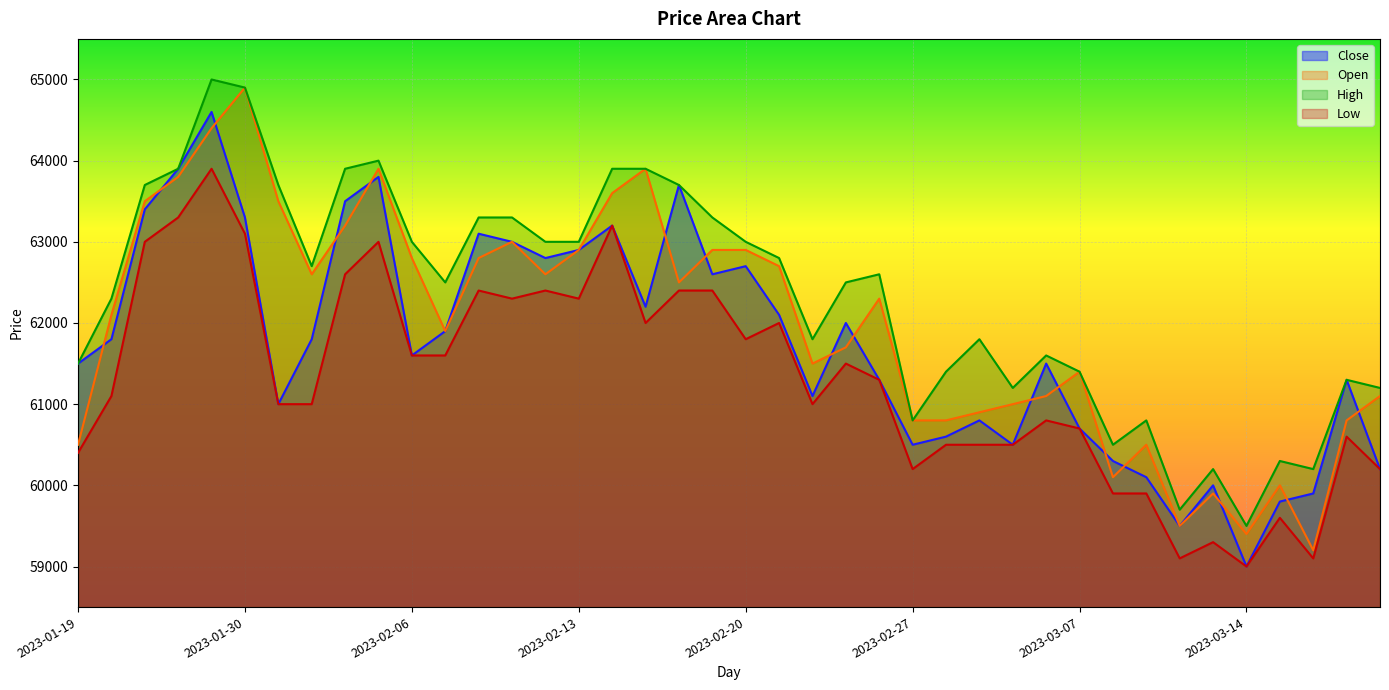

Reading left to right, transcribe all the data shown in this chart.

Close: 61500	61800	63400	63900	64600	63300	61000	61800	63500	63800	61600	61900	63100	63000	62800	62900	63200	62200	63700	62600	62700	62100	61100	62000	61300	60500	60600	60800	60500	61500	60700	60300	60100	59500	60000	59000	59800	59900	61300	60200
Open: 60500	62100	63500	63800	64400	64900	63500	62600	63200	63900	62800	61900	62800	63000	62600	62900	63600	63900	62500	62900	62900	62700	61500	61700	62300	60800	60800	60900	61000	61100	61400	60100	60500	59500	59900	59400	60000	59200	60800	61100
High: 61500	62300	63700	63900	65000	64900	63700	62700	63900	64000	63000	62500	63300	63300	63000	63000	63900	63900	63700	63300	63000	62800	61800	62500	62600	60800	61400	61800	61200	61600	61400	60500	60800	59700	60200	59500	60300	60200	61300	61200
Low: 60400	61100	63000	63300	63900	63100	61000	61000	62600	63000	61600	61600	62400	62300	62400	62300	63200	62000	62400	62400	61800	62000	61000	61500	61300	60200	60500	60500	60500	60800	60700	59900	59900	59100	59300	59000	59600	59100	60600	60200